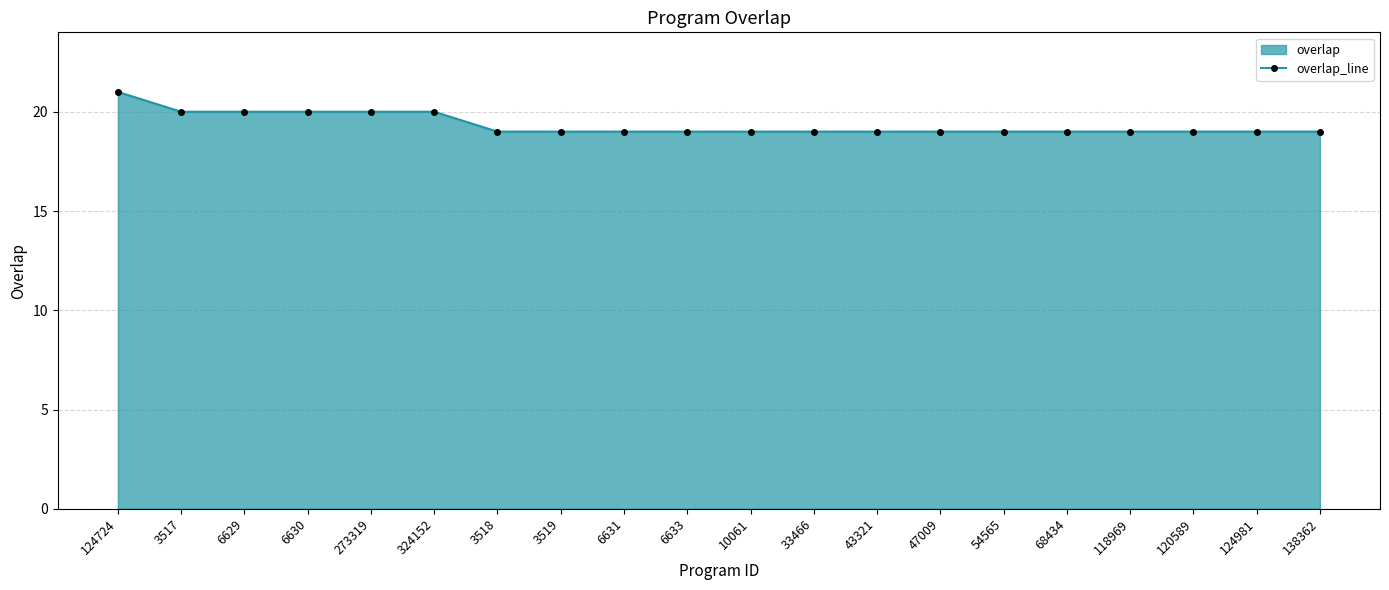

Which has a higher value, 3519 or 118969?

3519